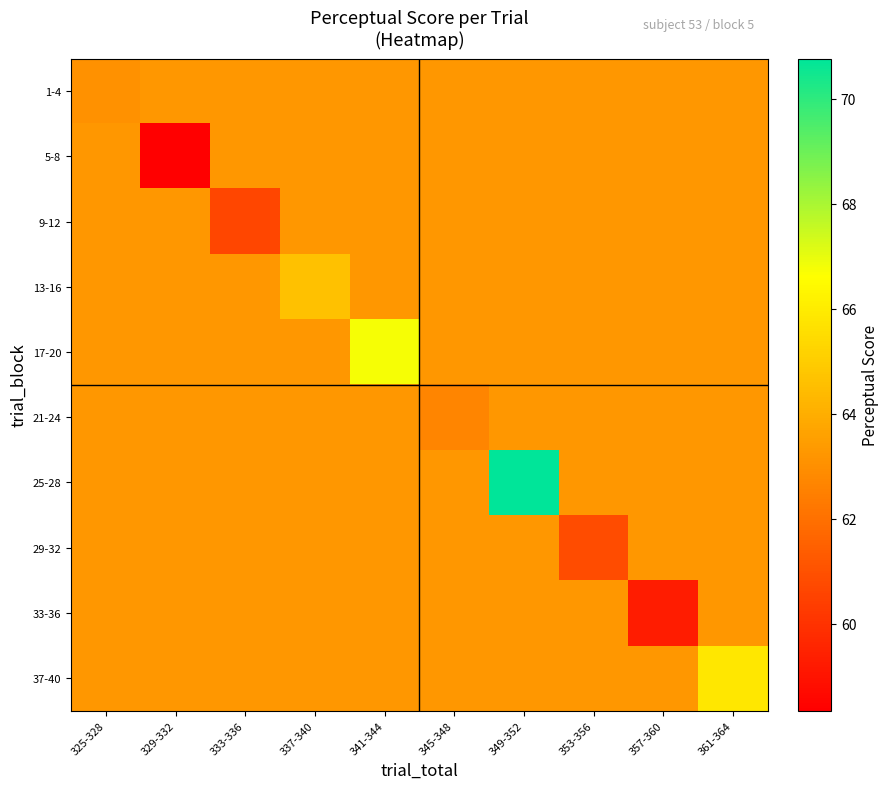

At how many categories does at least one series exceed 66?

2